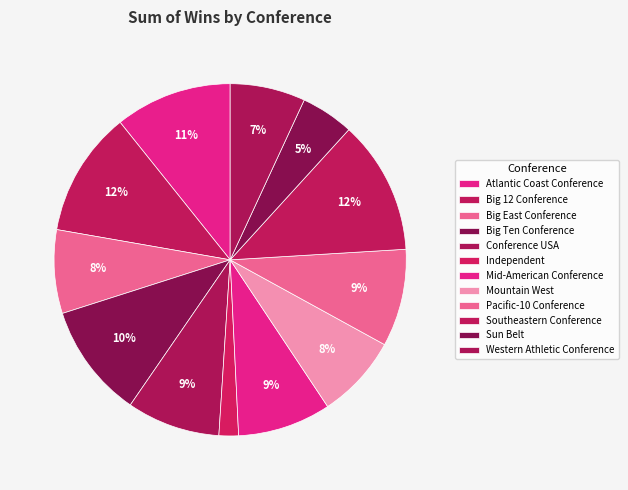

Approximately how many times larger is the value at Big 12 Conference compared to Atlantic Coast Conference?

1.1